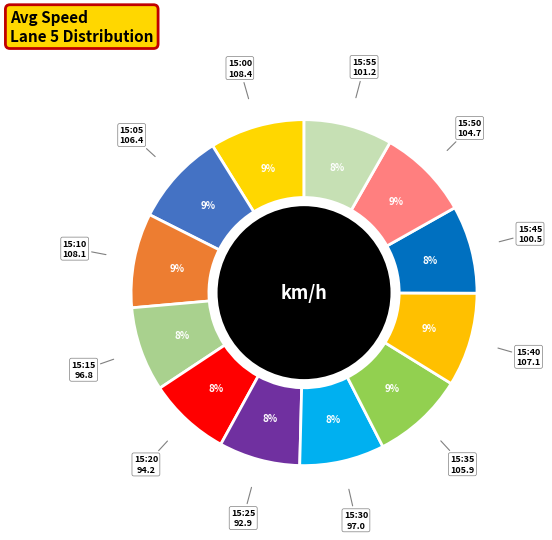

What is the largest slice in the pie chart?

15:00